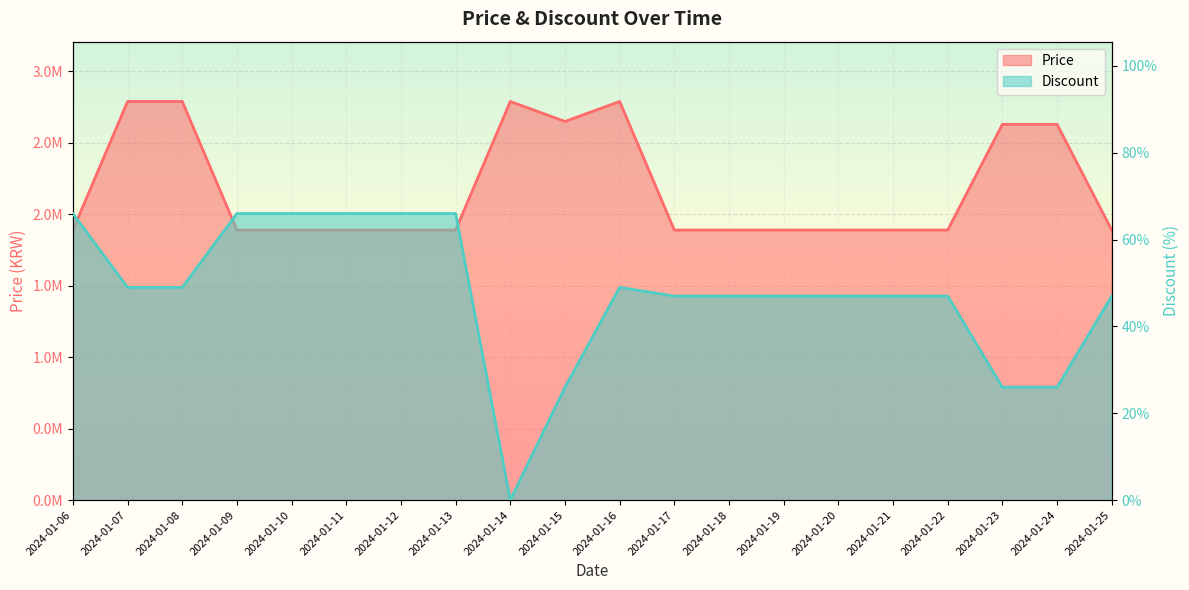

What is the sum of all Discount values?

950